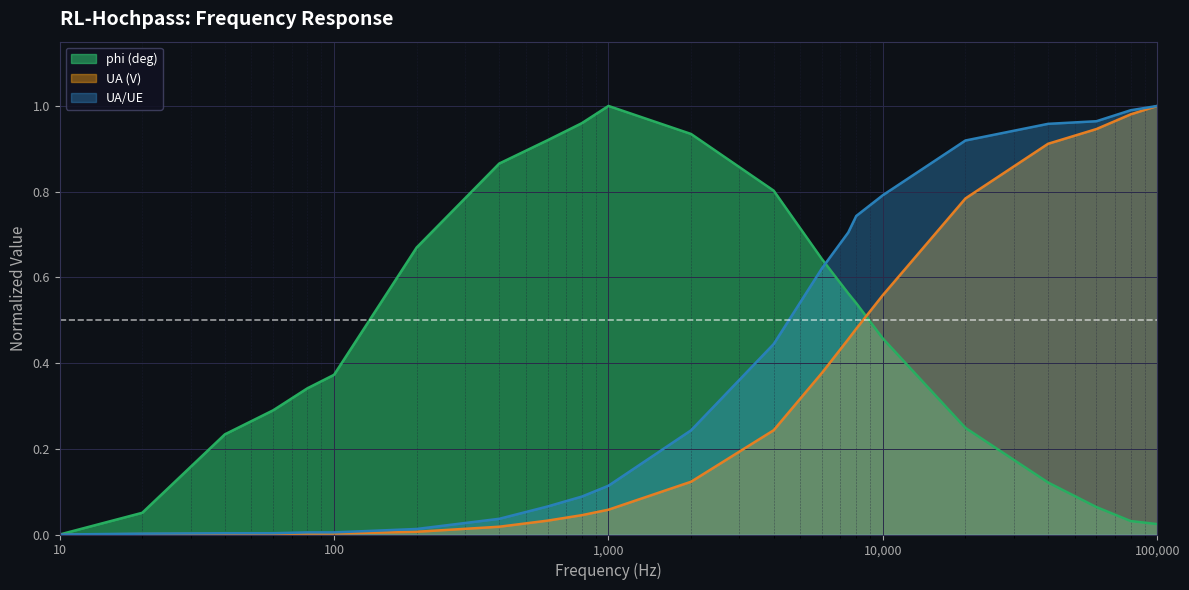

The UA (V) series shows 1.2 at 20000. True or false?

False